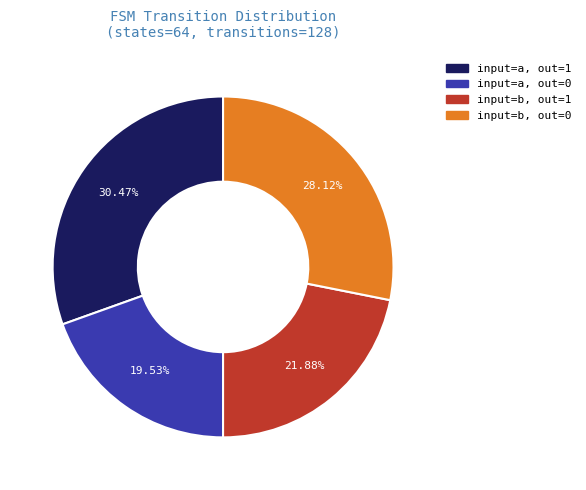

Is there a majority slice in this chart?

No